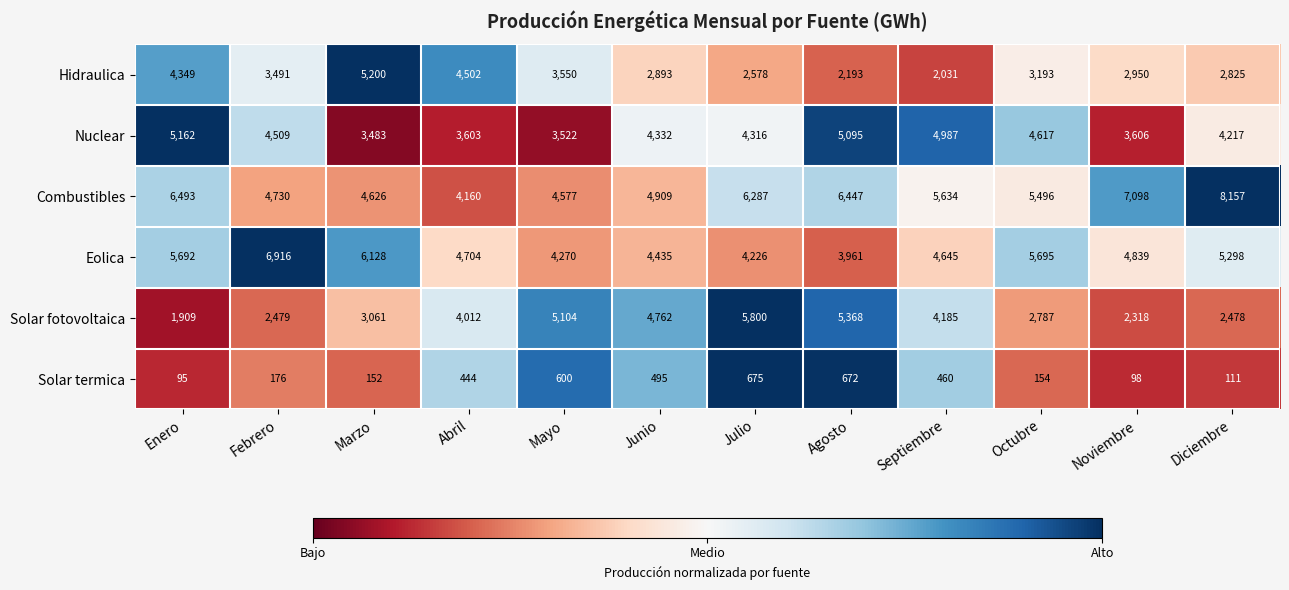

The Solar fotovoltaica series shows 2478 at Diciembre. True or false?

True